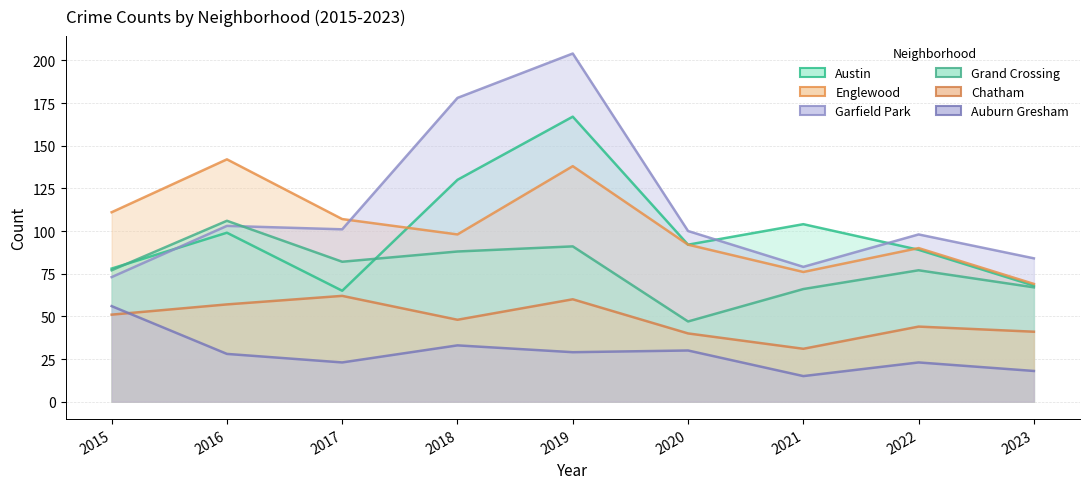

True or false: Auburn Gresham and Austin intersect in this chart.

False